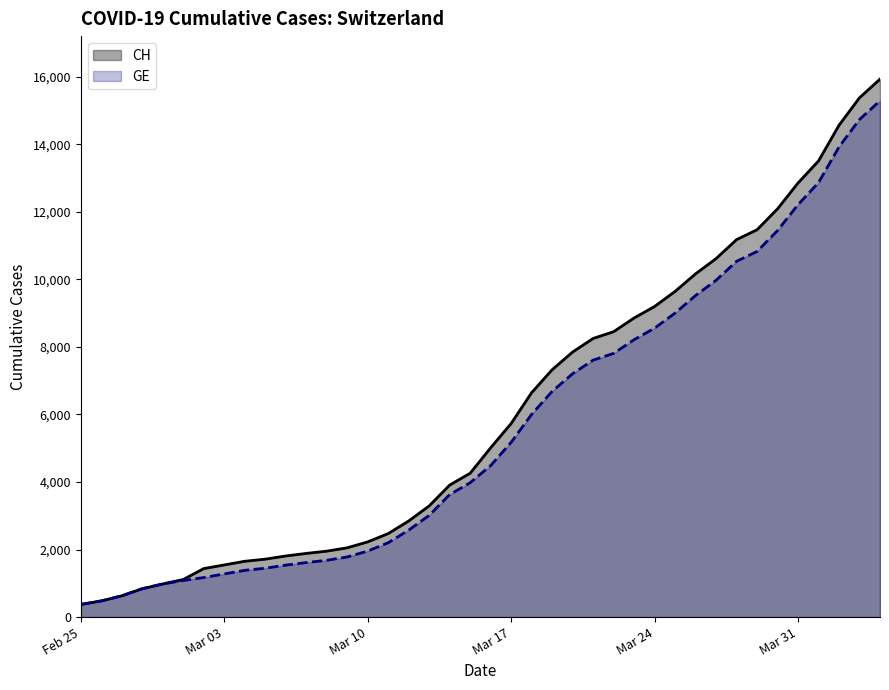

True or false: GE and CH cross at least once.

False